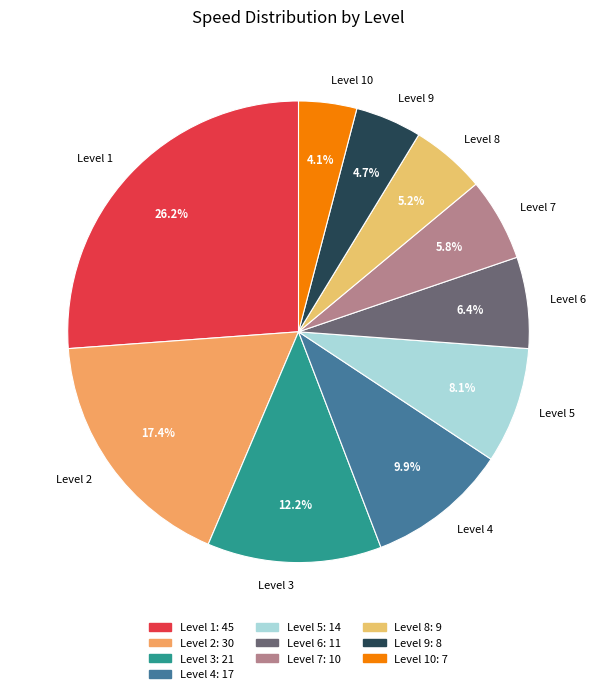

To the nearest percent, what is the average slice percentage?

10%